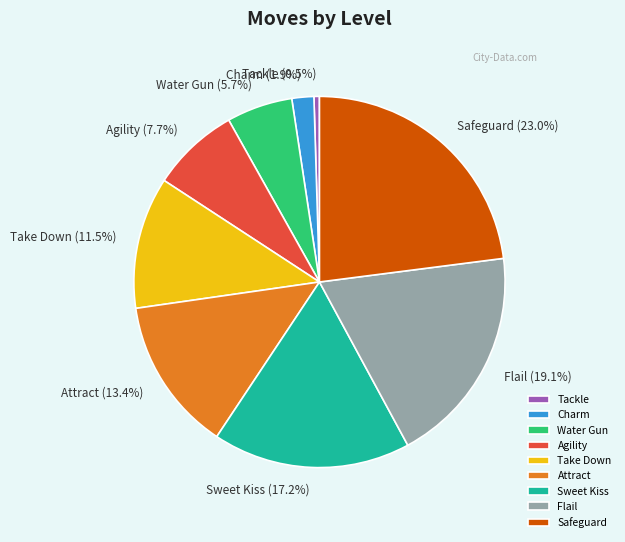

How many segments does this pie chart have?

9